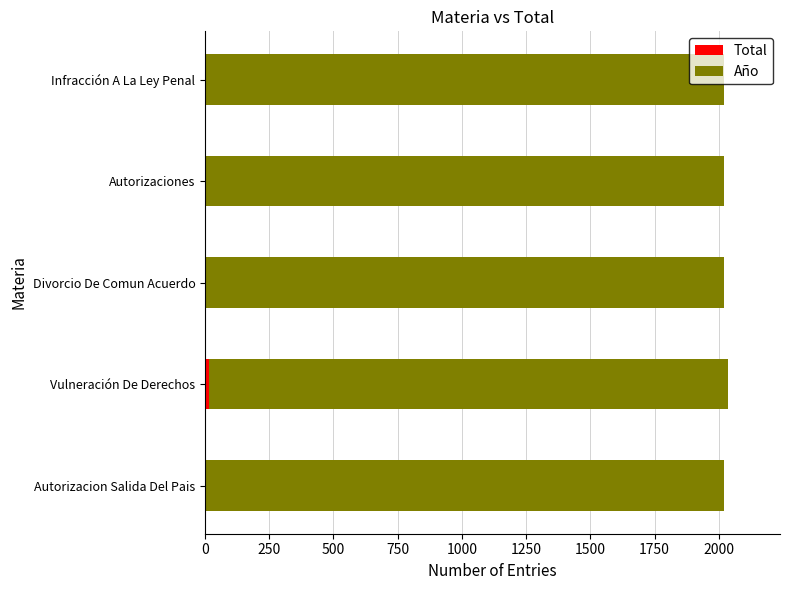

Count the number of data series in this chart.

2